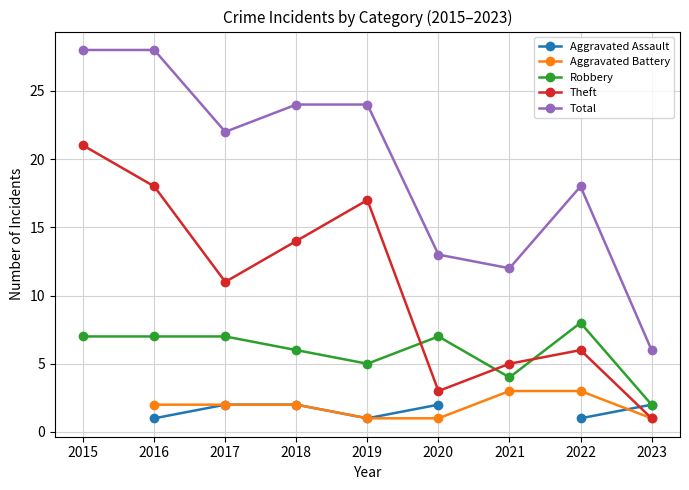

What is the smallest value displayed?

1.0